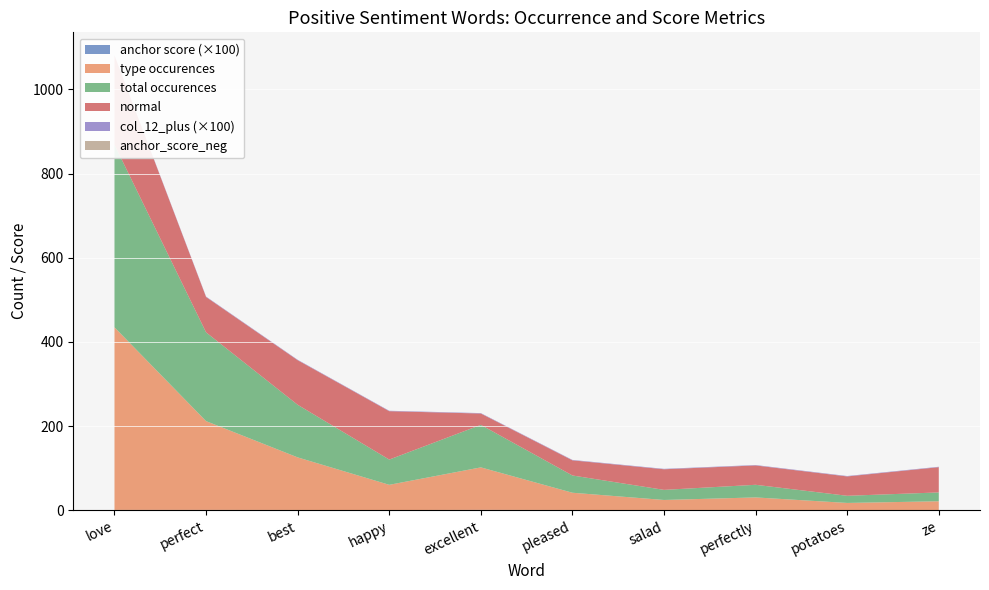

Reading left to right, transcribe all the data shown in this chart.

anchor score: 0.7	0.7	0.5	0.3	0.8	0.5	0.3	0.4	0.3	0.3
type occurences: 434.0	211.0	125.0	60.0	101.0	41.0	24.0	30.0	17.0	21.0
total occurences: 434.0	211.0	125.0	60.0	101.0	41.0	24.0	30.0	17.0	21.0
normal: 212.0	84.0	106.0	115.0	27.0	36.0	49.0	46.0	46.0	60.0
col_12_plus: 1.0	1.0	1.0	1.0	1.0	1.0	1.0	1.0	1.0	1.0
anchor_score_neg: 0.0	0.0	0.0	0.0	0.0	0.0	0.0	0.0	0.0	0.0